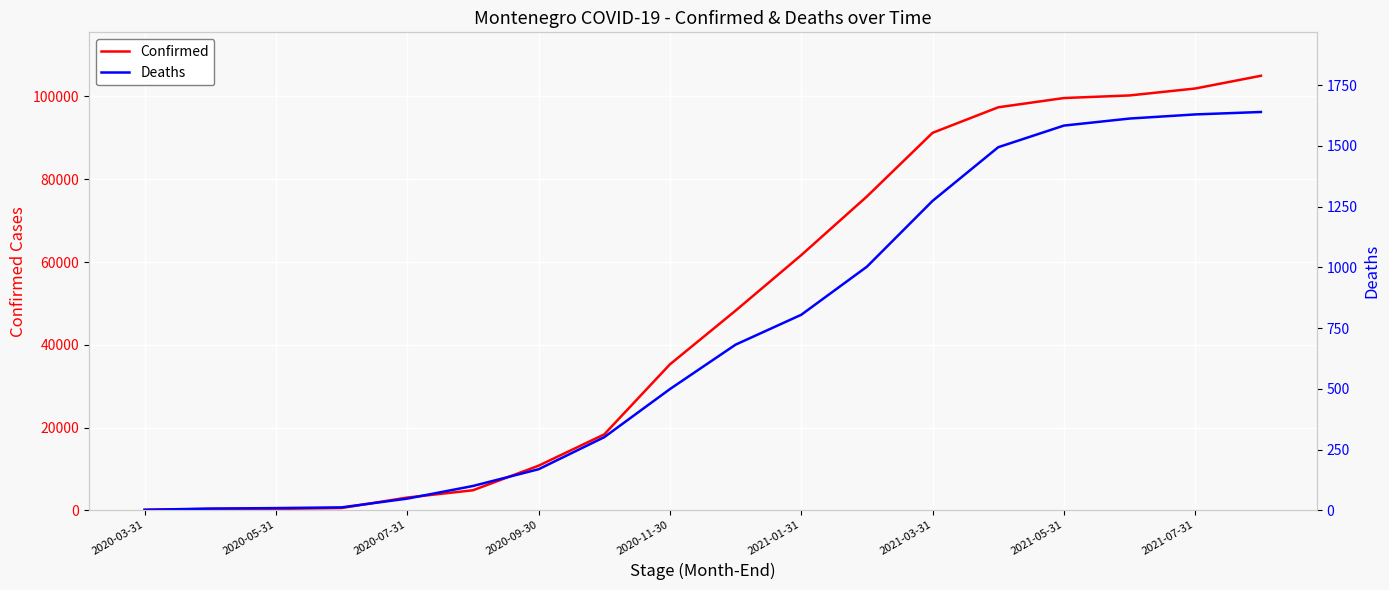

True or false: Deaths and Confirmed intersect in this chart.

False